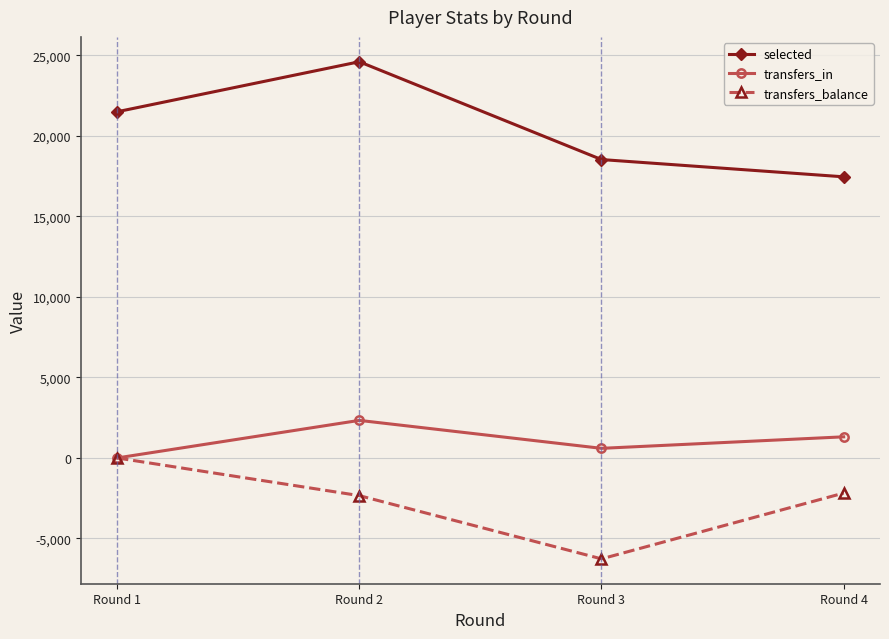

How many categories are shown in the chart?

4